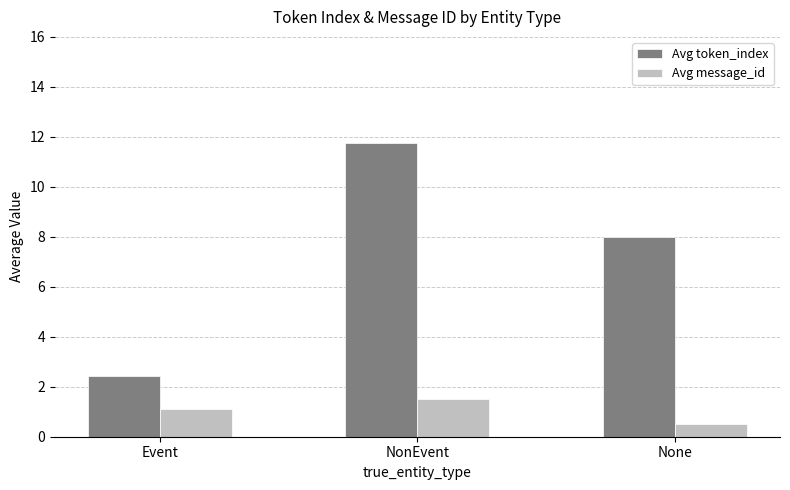

What is the value of the Avg token_index bar at the 1st from the left?

2.4